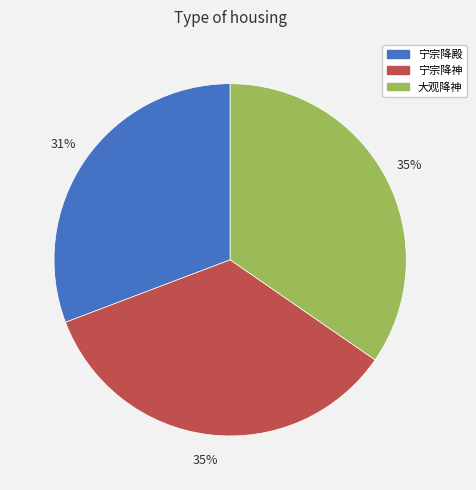

To the nearest percent, what is the average slice percentage?

33%